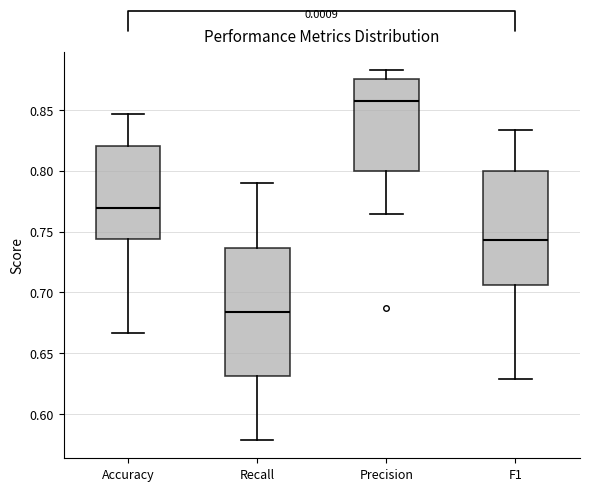

Which box is the tallest, from its lower edge to its upper edge?

Recall